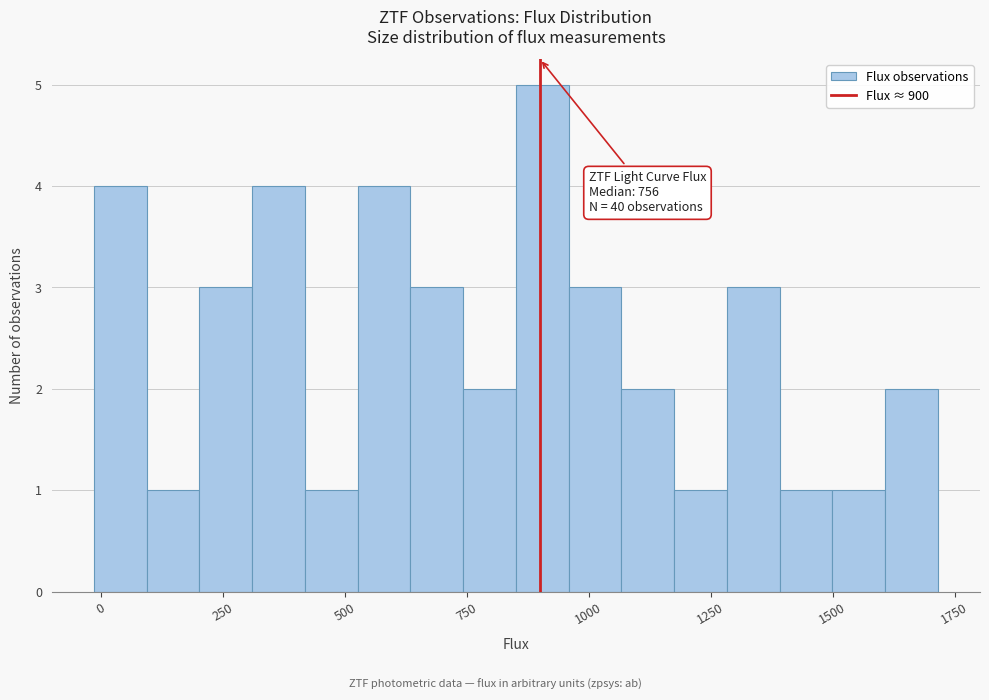

Read against the x-axis, roughly where is the centre of the tallest bar?

900